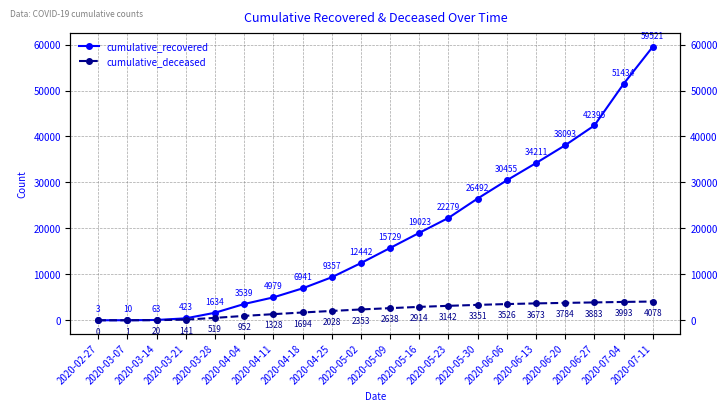

The cumulative_deceased series shows 1 at 2020-03-07. True or false?

False